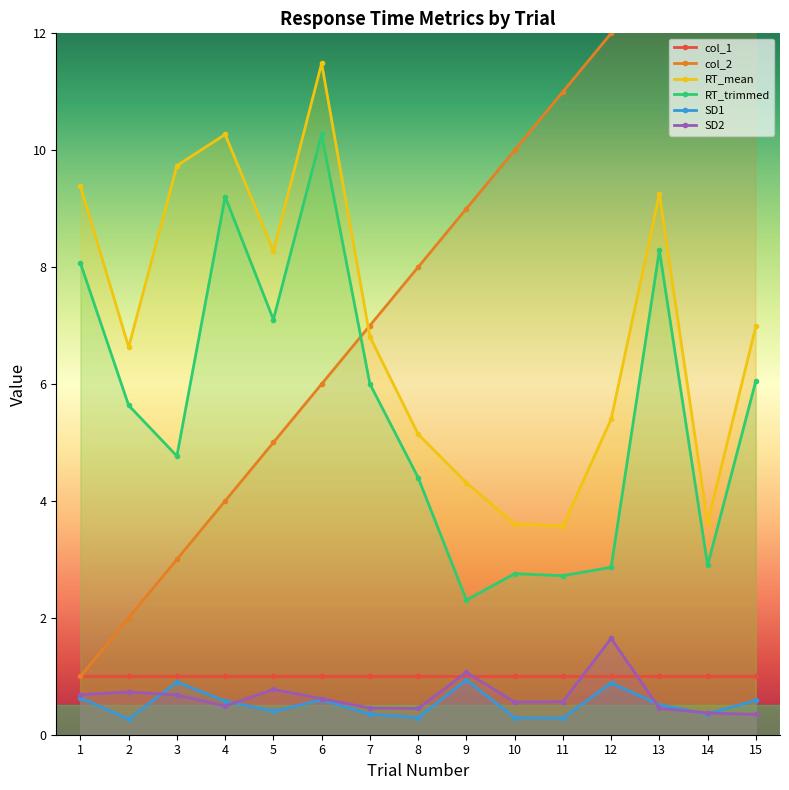

List the series in order of their peak value, highest first.

col_2, RT_mean, RT_trimmed, SD2, col_1, SD1